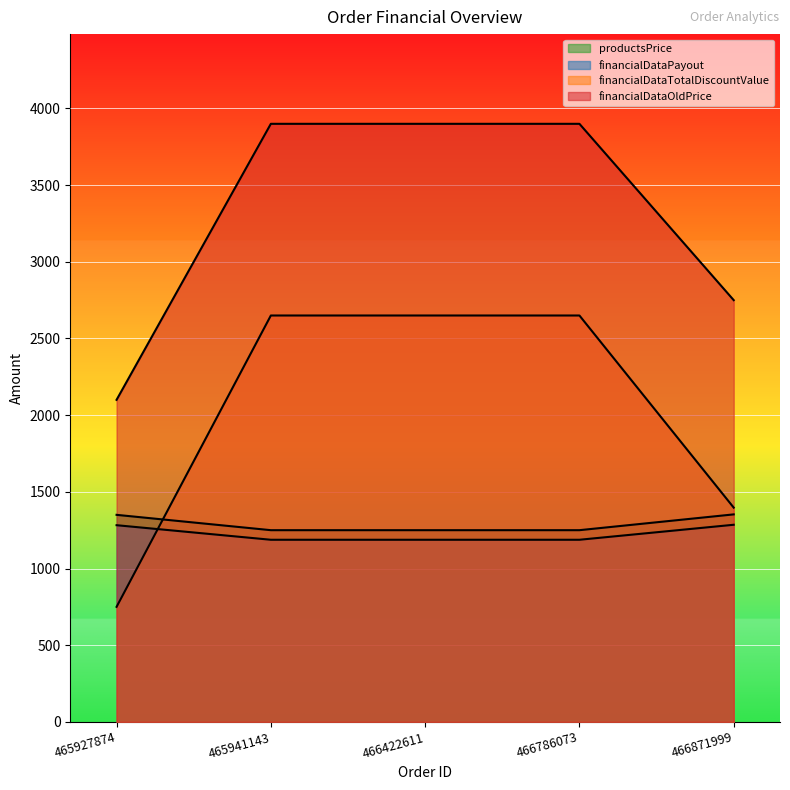

What is the minimum value shown in the chart?

750.0